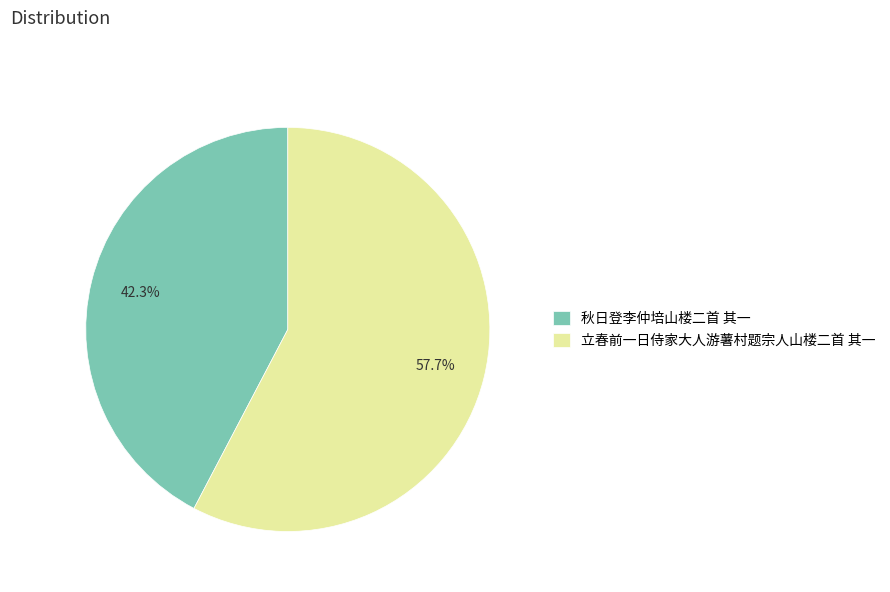

What is the smallest slice in the pie chart?

秋日登李仲培山楼二首 其一